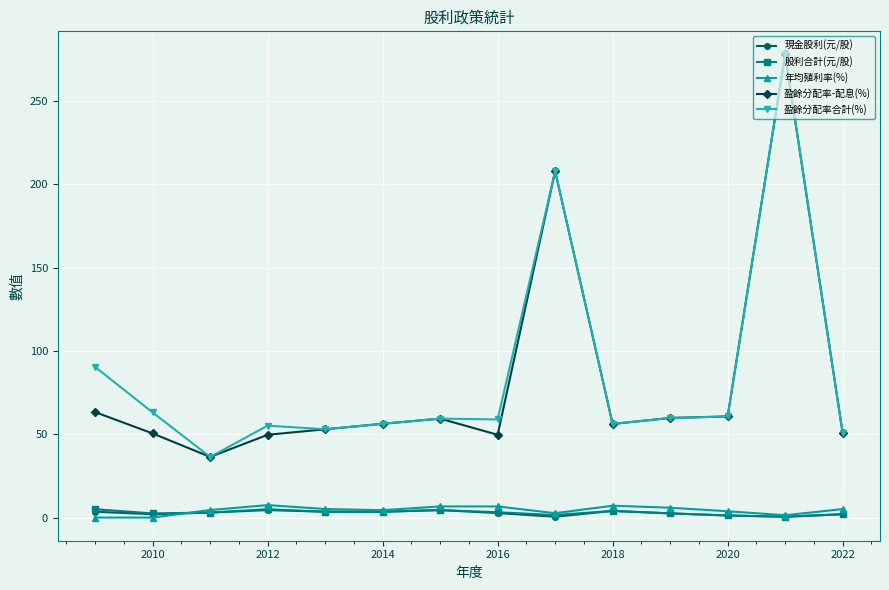

How many interior local peaks does the 盈餘分配率-配息(%) series have?

3